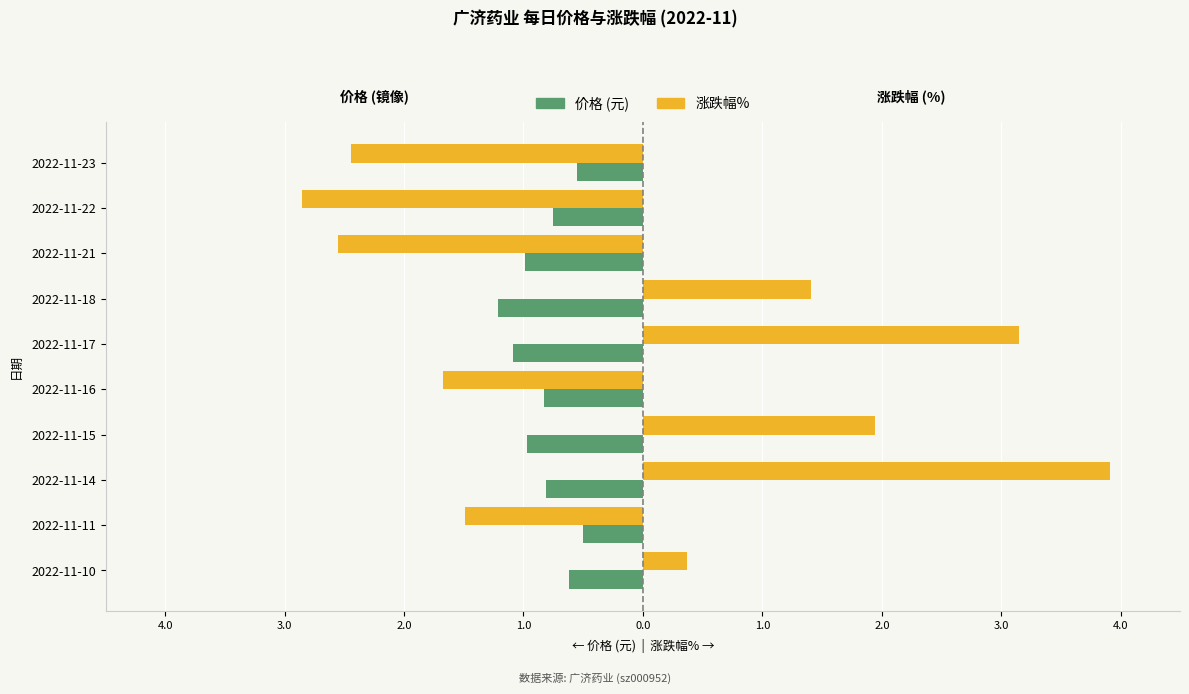

The 涨跌幅%  series shows 0.5 at 2022-11-10. True or false?

False